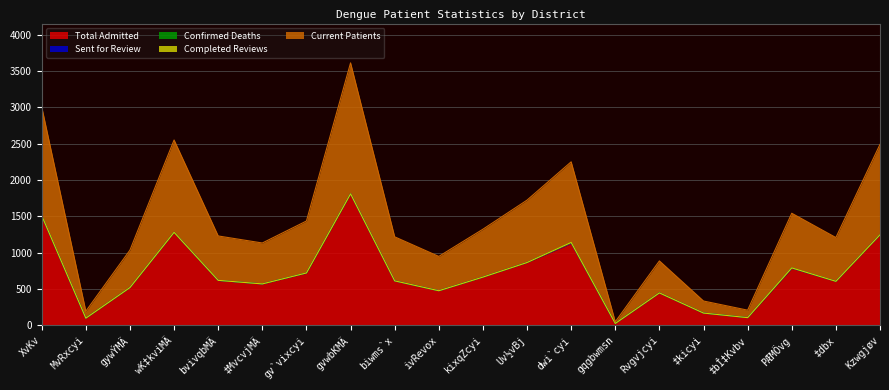

At biwms`x, list the series in order from largest to smallest.

Total Admitted, Current Patients, Sent for Review, Confirmed Deaths, Completed Reviews